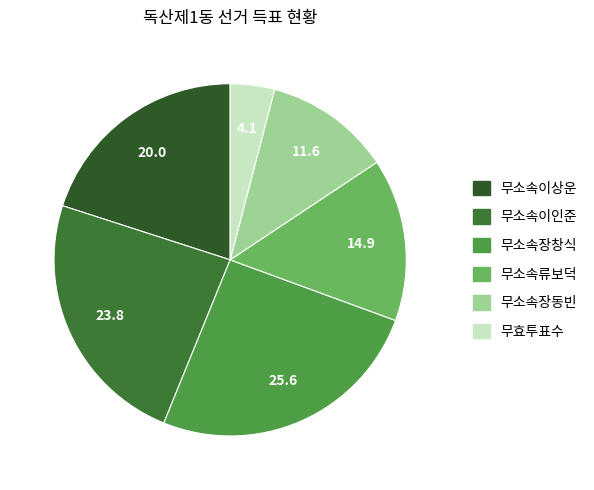

The 무소속이상운 slice represents 31% of the pie. True or false?

False